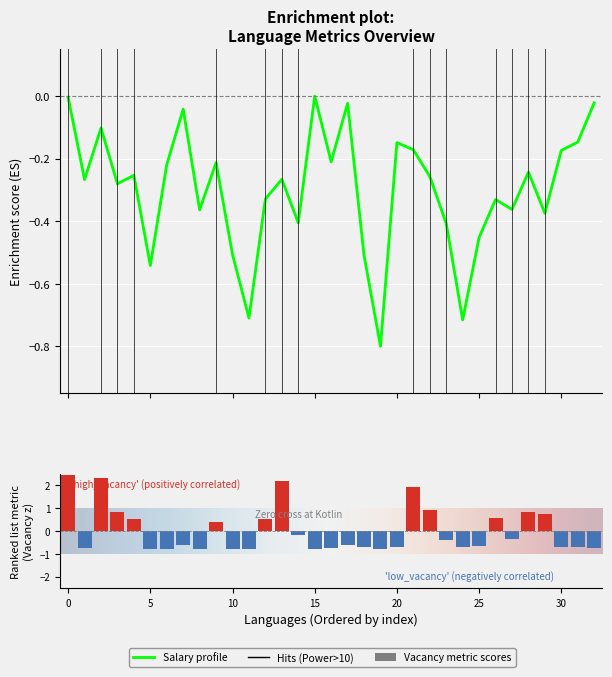

Which has a higher value, Lua or JavaScript?

Lua